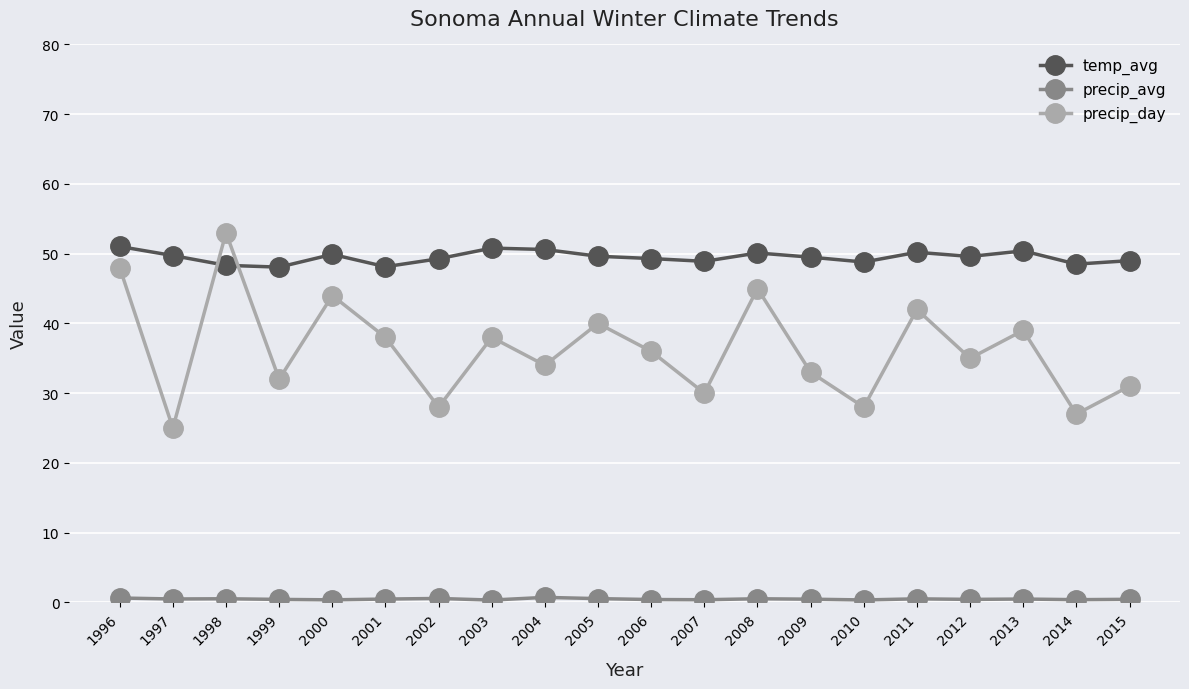

What is the maximum value for precip_day?

53.0